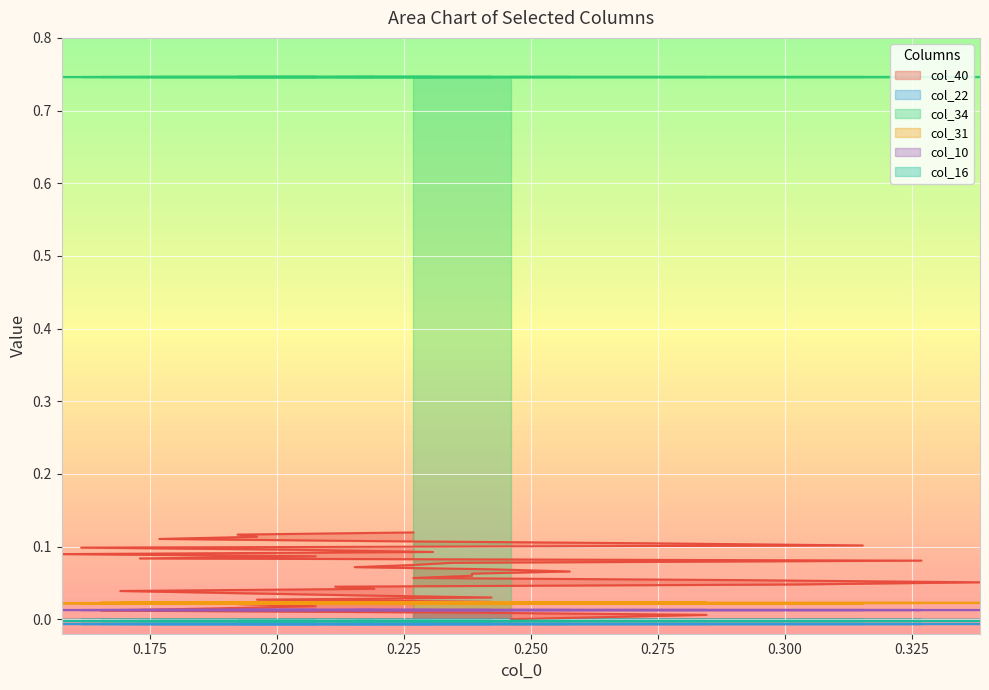

What are all the series names shown in the legend?

col_40, col_22, col_34, col_31, col_10, col_16